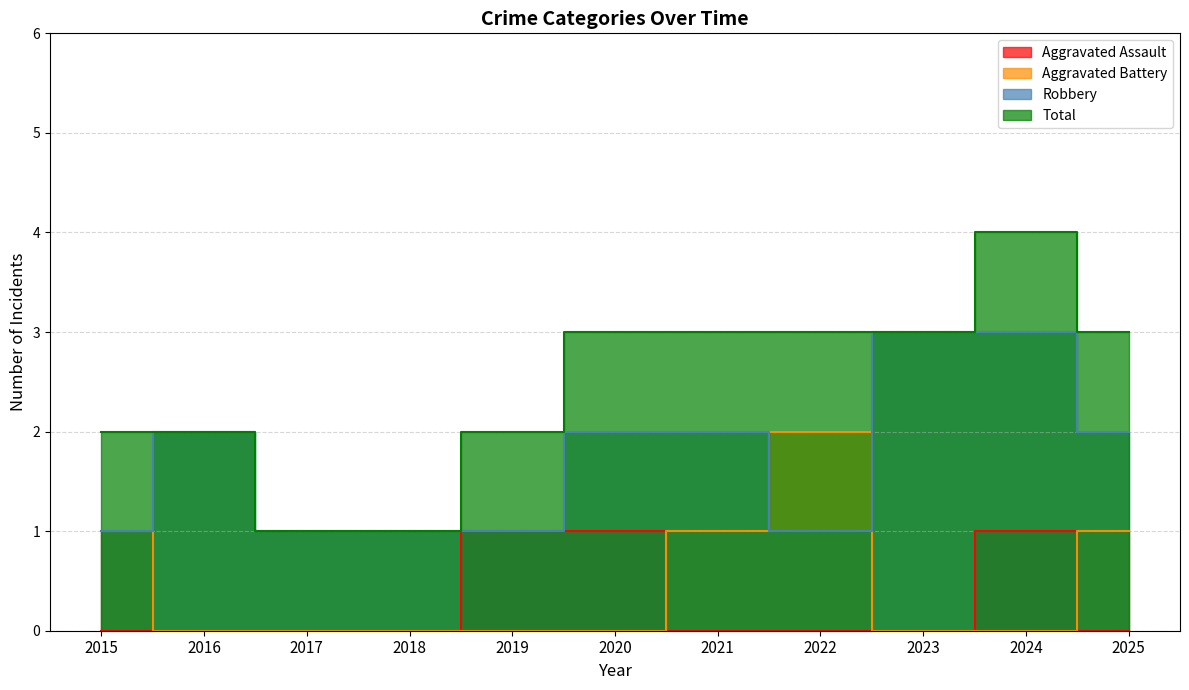

What is the value of the Aggravated Assault point at the 6th from the left?

1